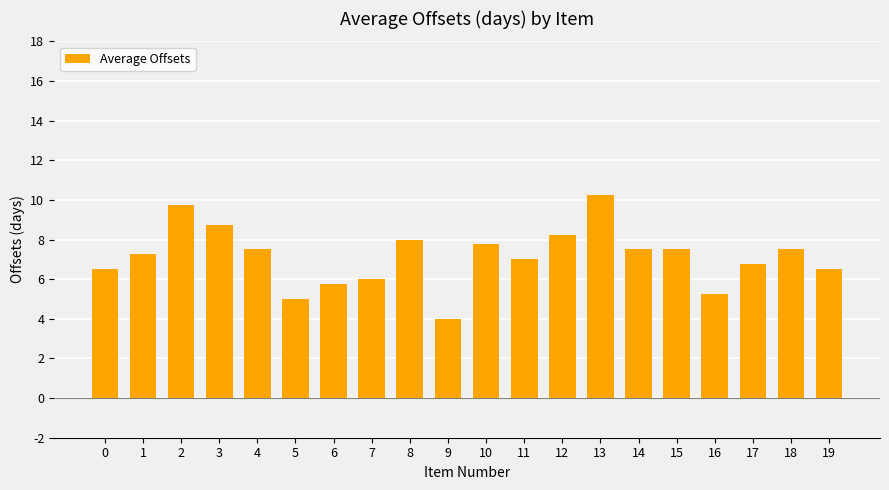

Which category has the highest value across all series?

13